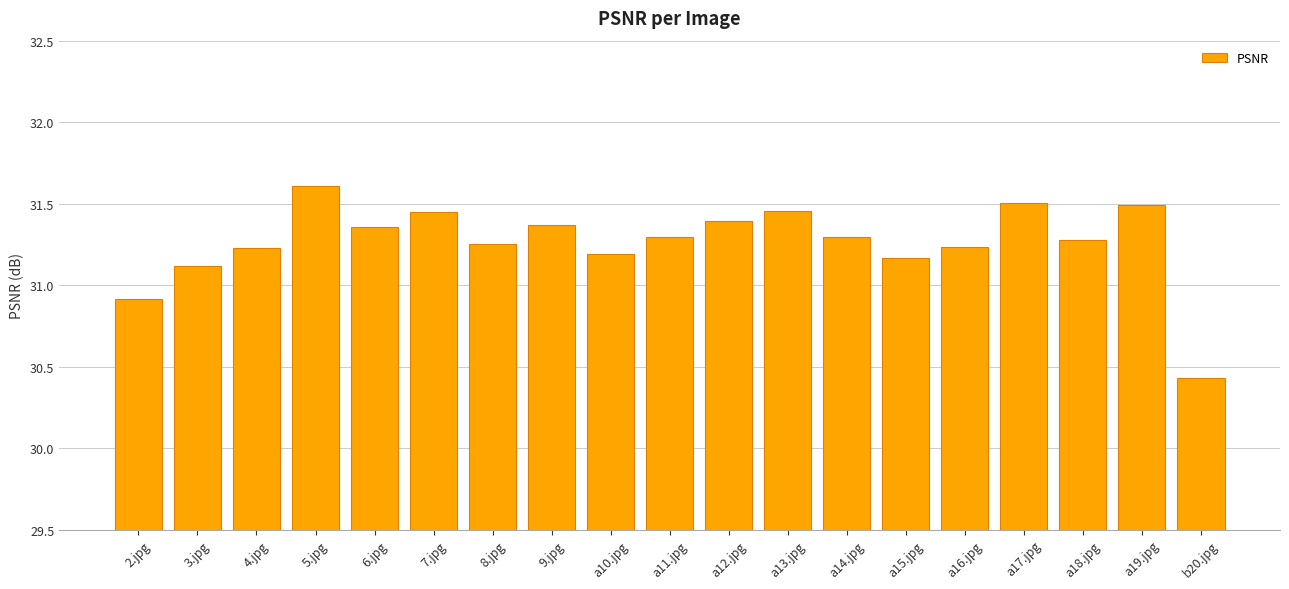

How many values exceed 31?

17